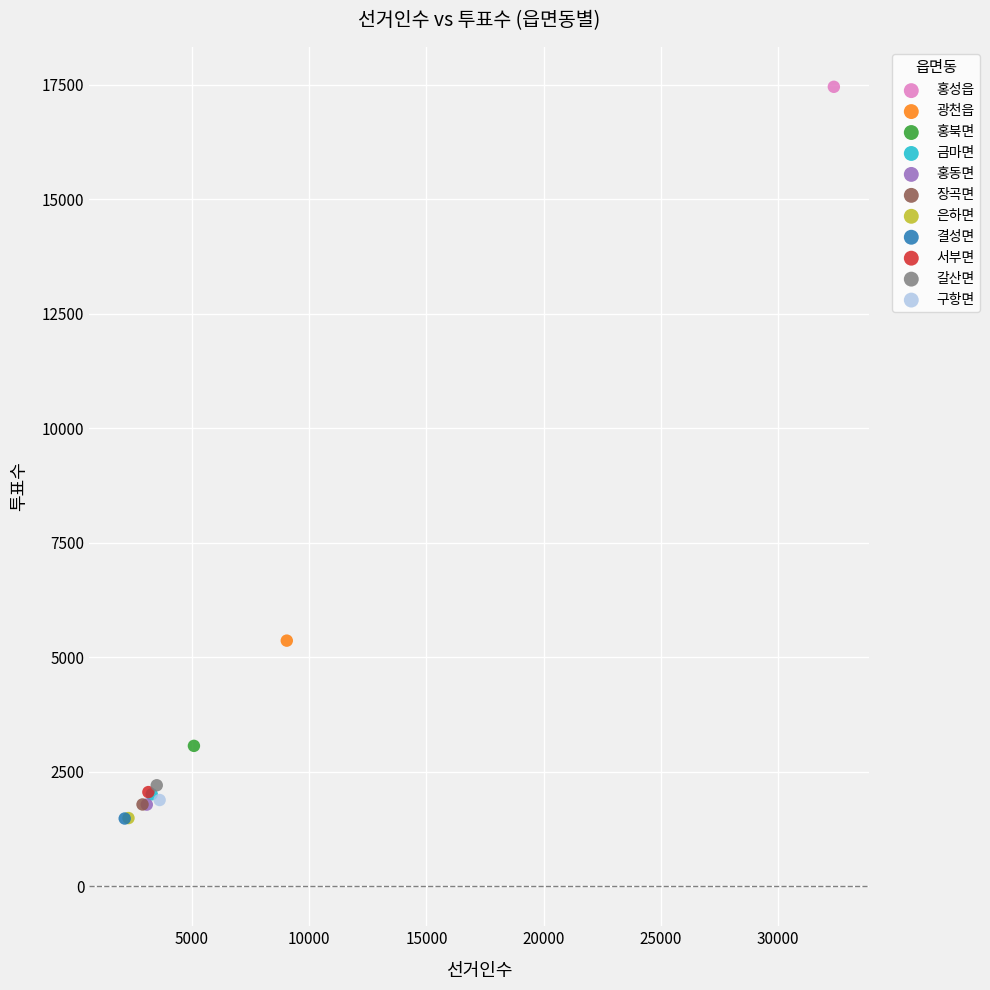

What are all the series names shown in the legend?

홍성읍, 광천읍, 홍북면, 금마면, 홍동면, 장곡면, 은하면, 결성면, 서부면, 갈산면, 구항면